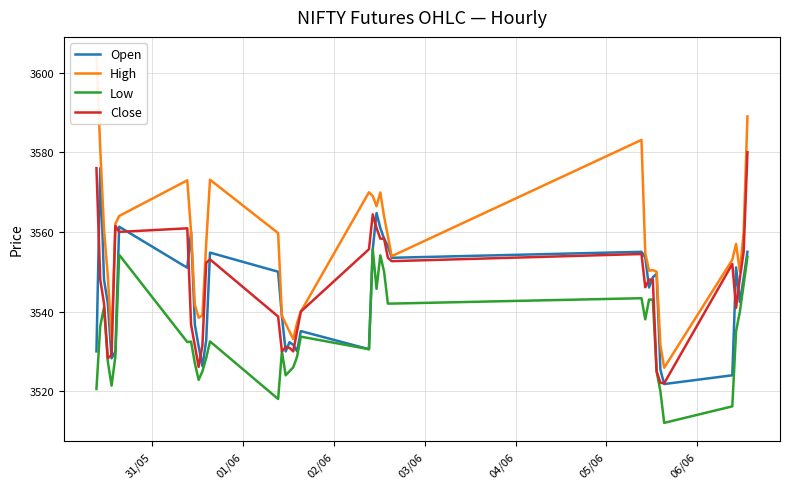

In High, how many points are higher than both neighbors (excluding endpoints)?

7